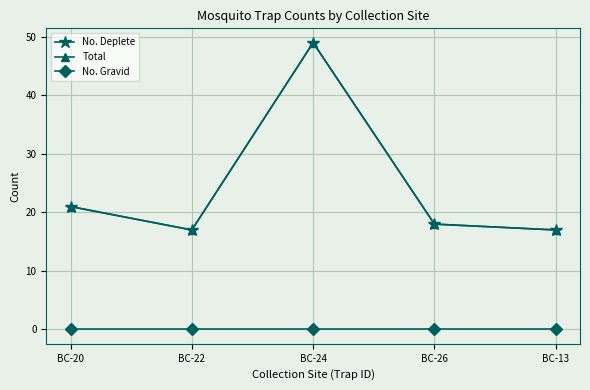

What is the difference between the second highest and second lowest values in the No. Deplete series?

4